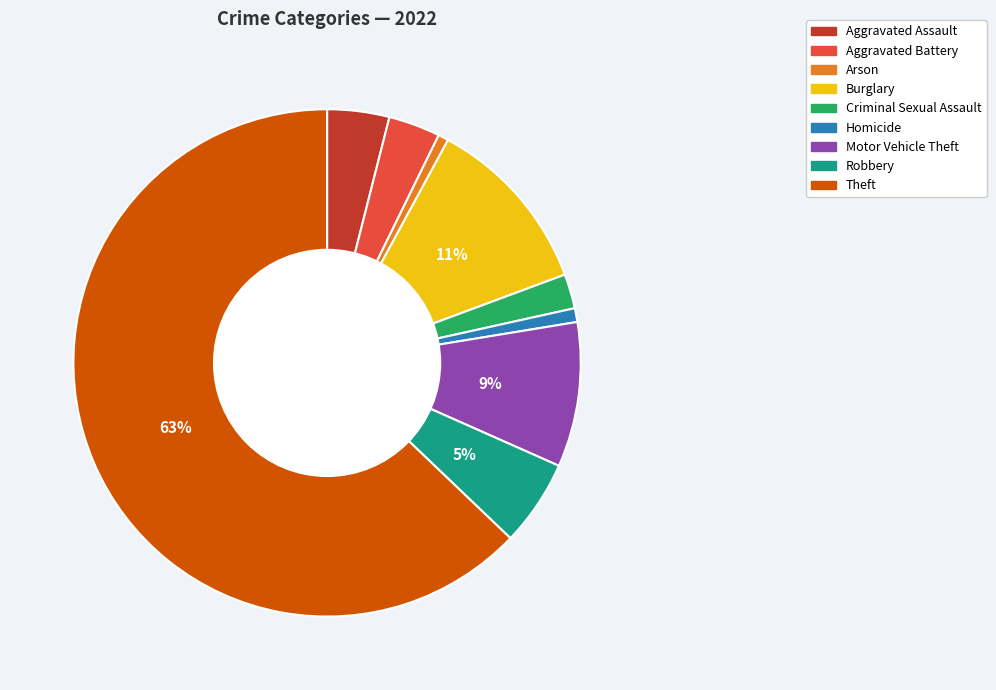

To the nearest percent, what portion does Criminal Sexual Assault represent?

2%